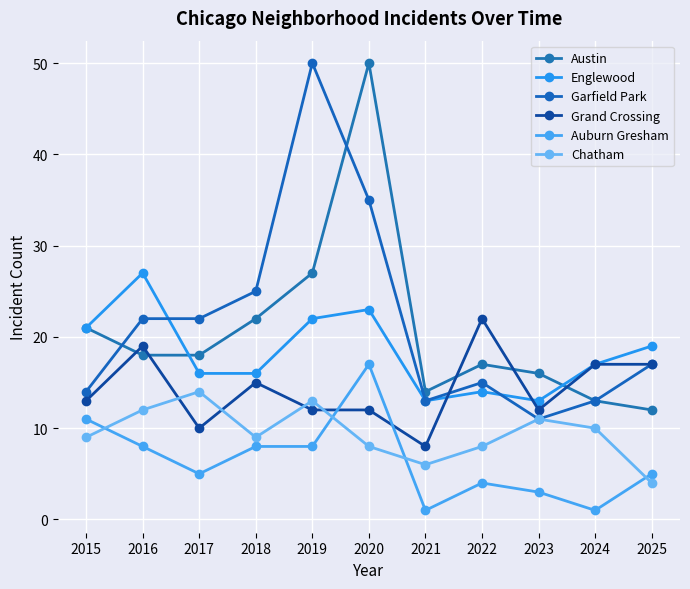

True or false: Austin and Chatham intersect in this chart.

False